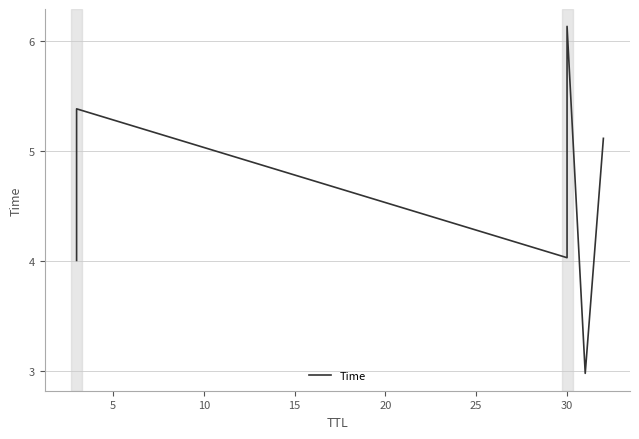

Does the chart display data point markers on the line(s)?

No